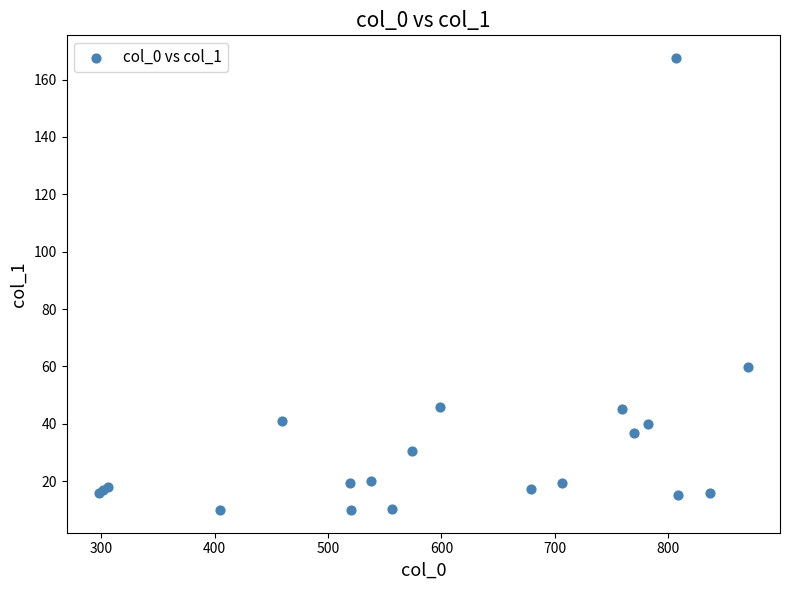

What Y value in the scatter plot is closest to 88?

59.8